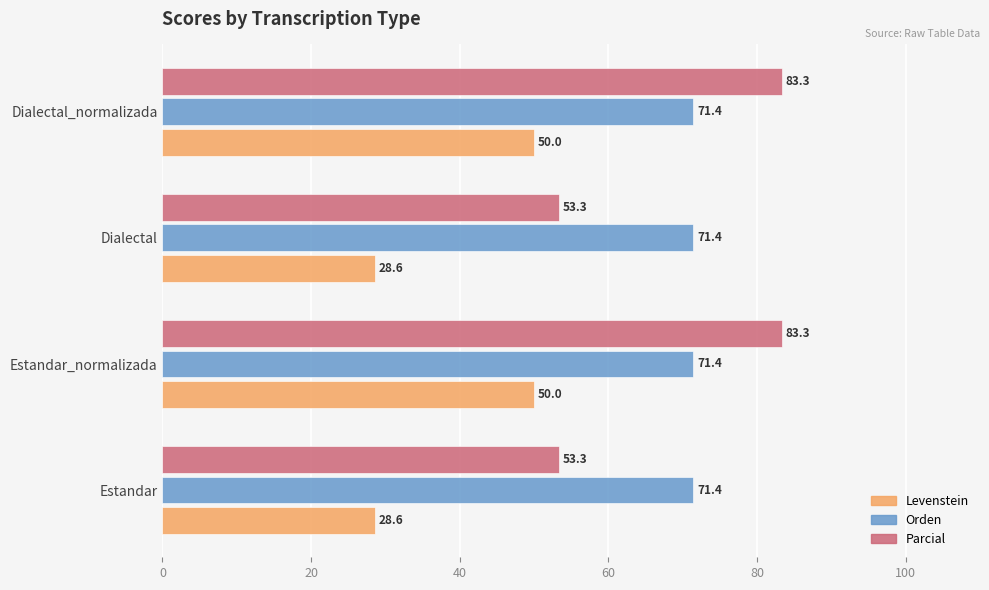

Rank the series by their maximum value, from lowest to highest.

Levenstein, Orden, Parcial